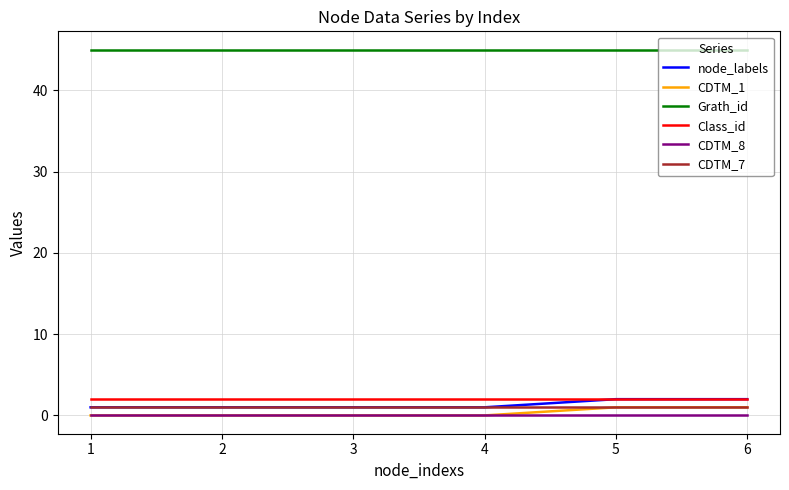

True or false: CDTM_8 and Class_id intersect in this chart.

False